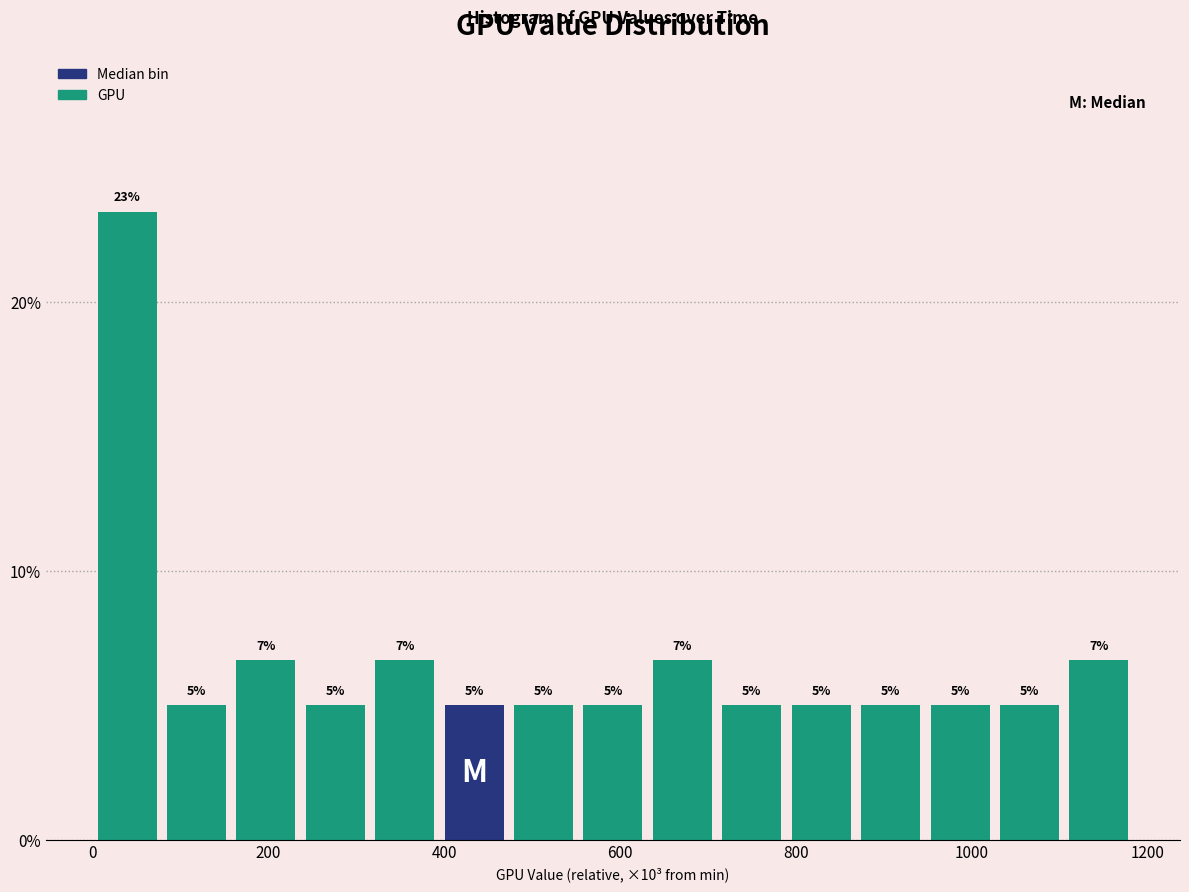

Around what value on the x-axis is the tallest bar? Give the approximate position of its centre, as read against the axis.

40